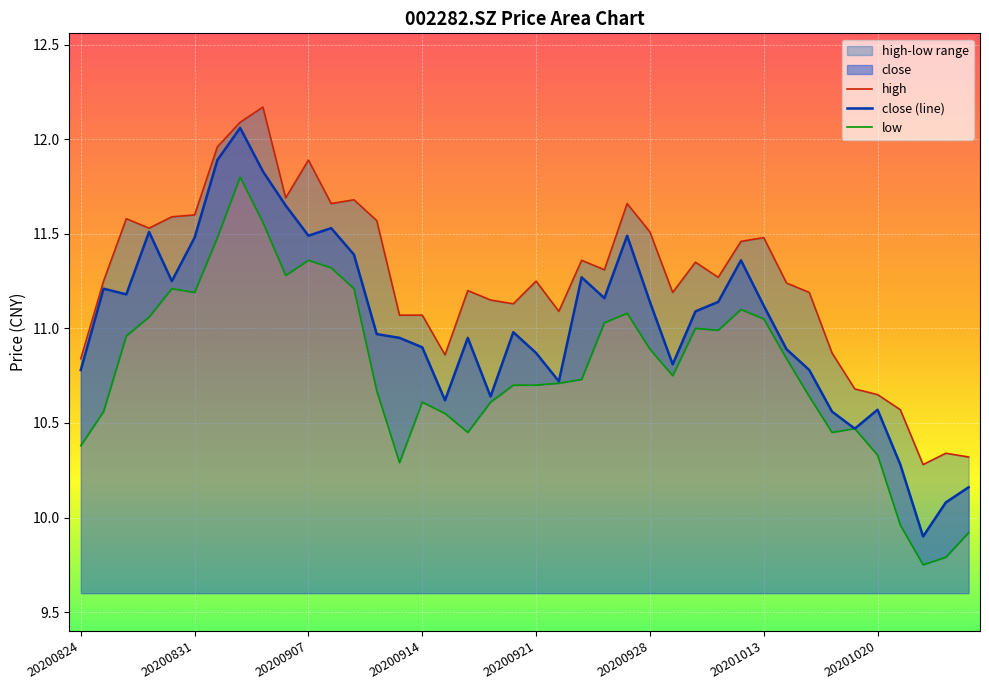

Where is the first local maximum for high?

20200826